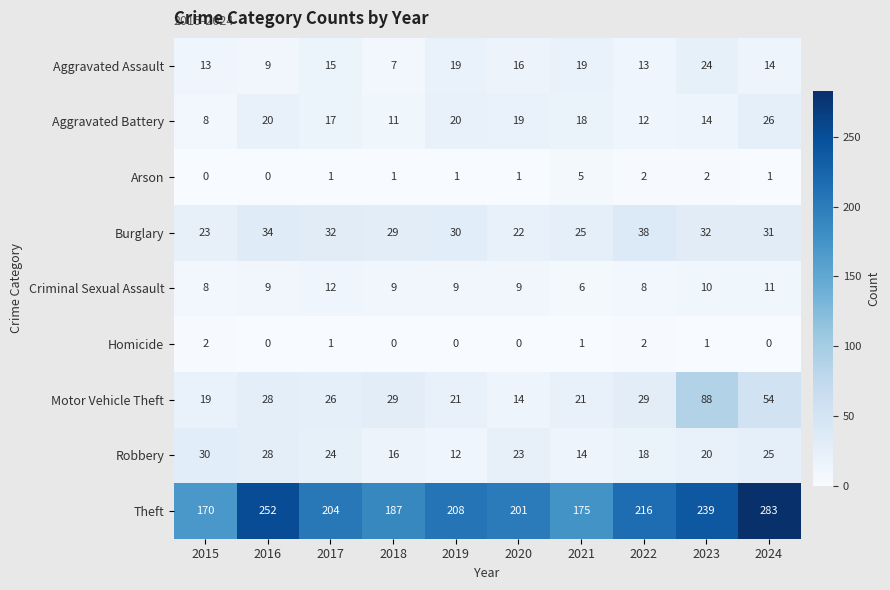

What is the total value across all series at 2015?

273